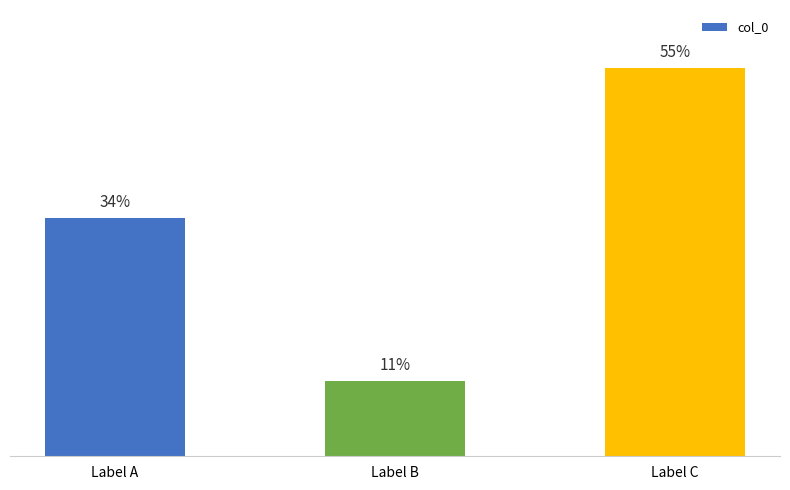

At which label does the data first exceed 575671?

Label C